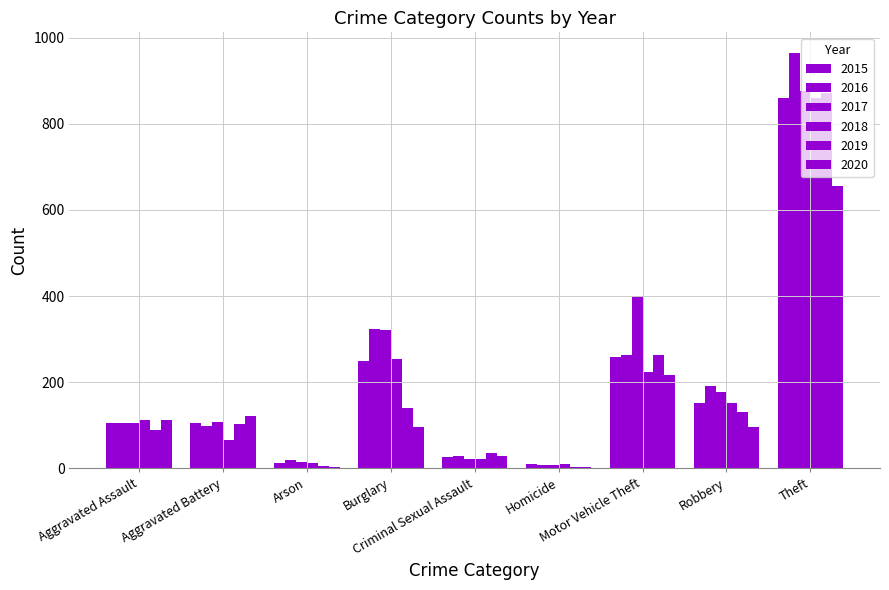

Is the value of 2015 at Aggravated Battery greater than the value of 2018 at Homicide?

Yes